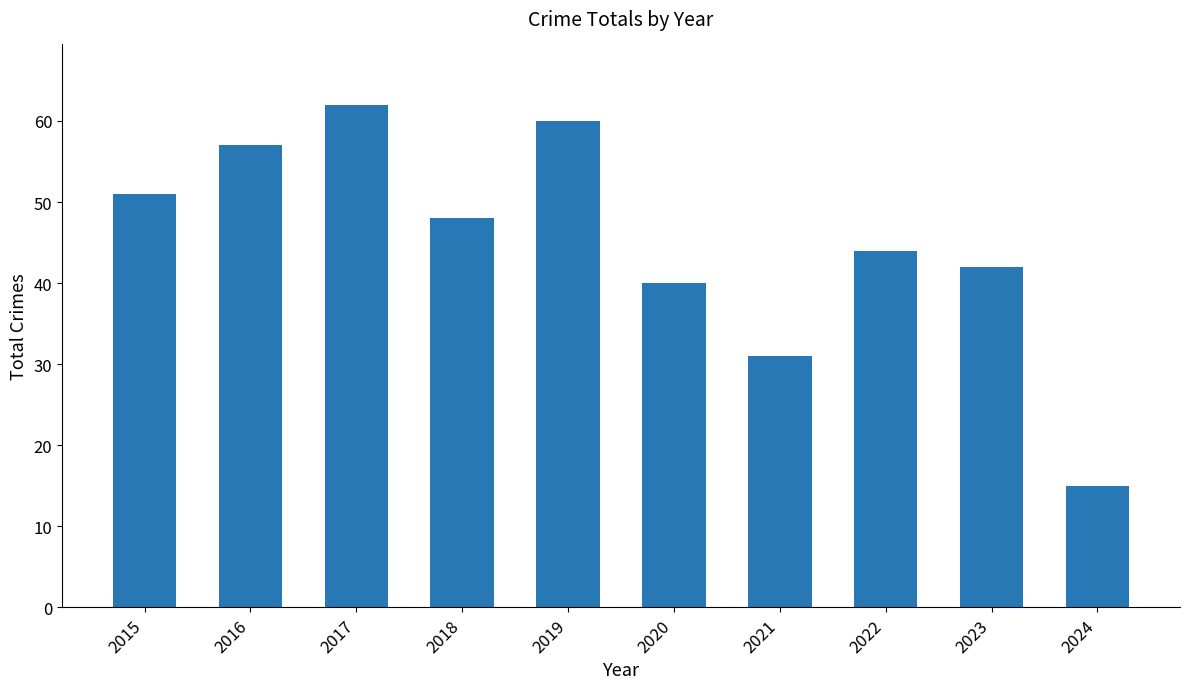

Rank the categories by value from lowest to highest.

2024, 2021, 2020, 2023, 2022, 2018, 2015, 2016, 2019, 2017